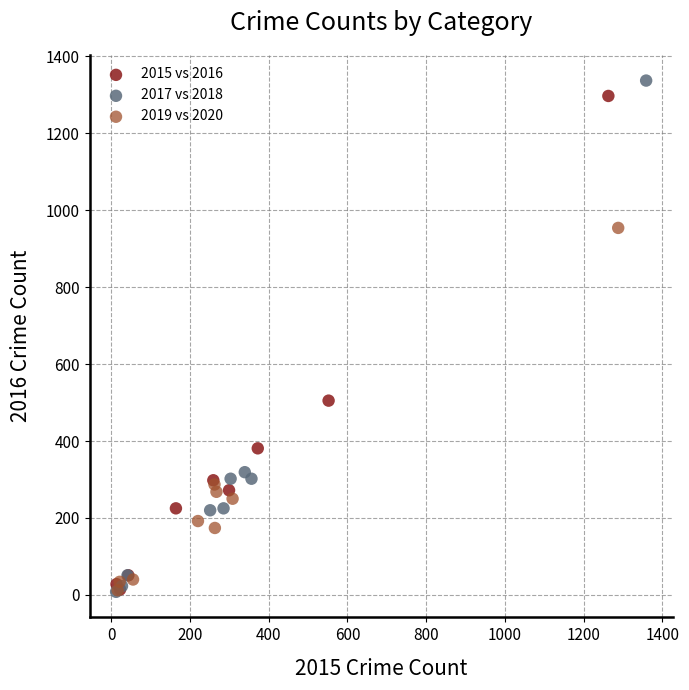

What are all the series names shown in the legend?

2015 vs 2016, 2017 vs 2018, 2019 vs 2020